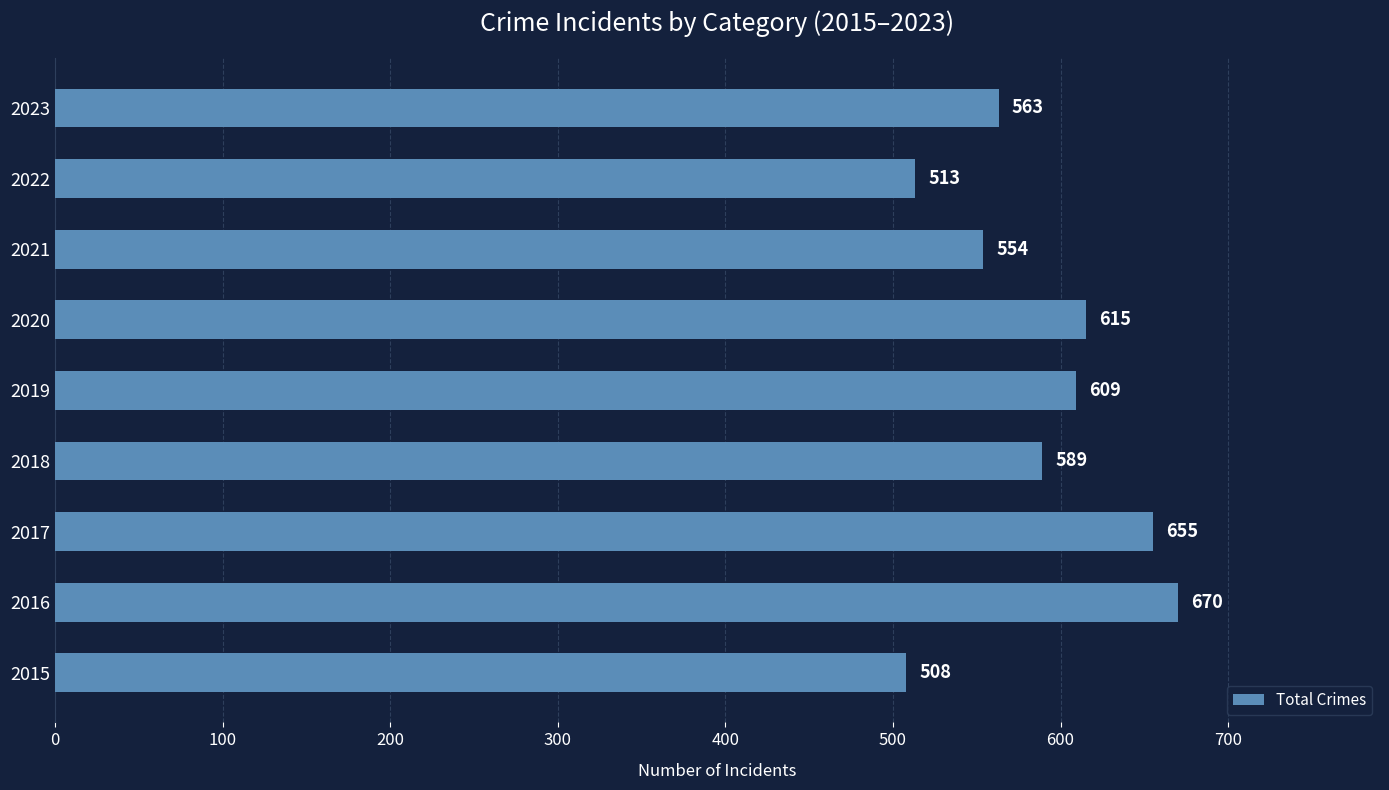

Does the chart contain stacked bars?

No